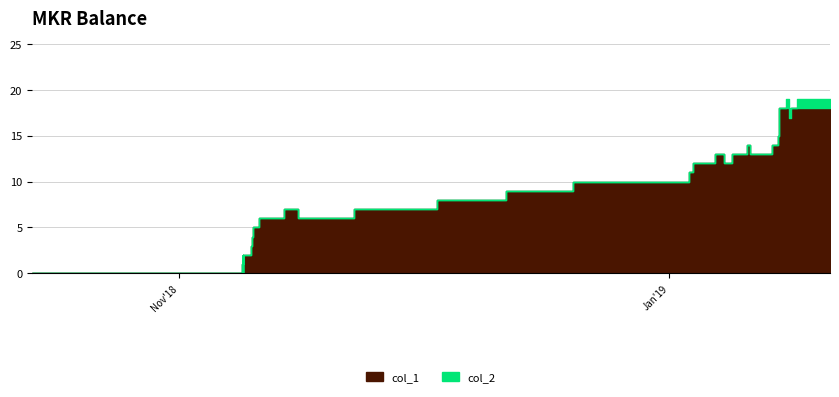

List the series in order of their overall mean, highest first.

col_1, col_2